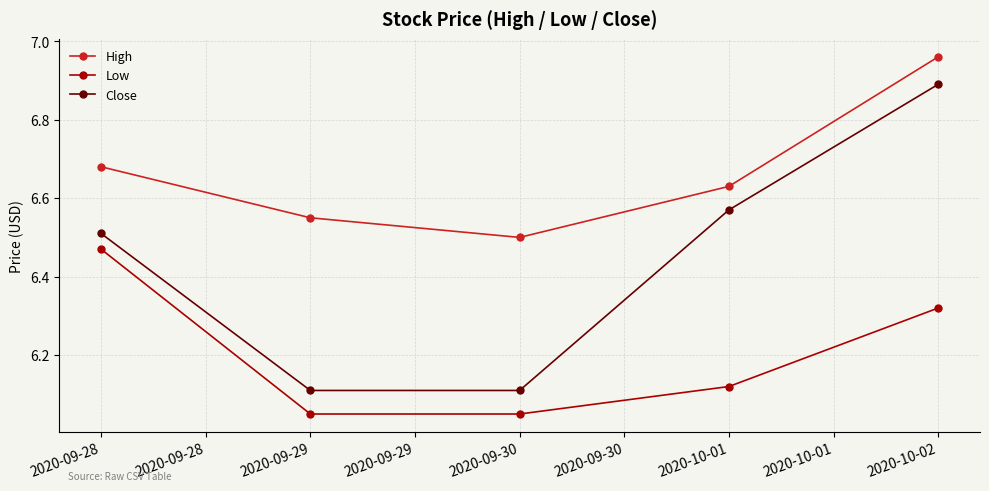

What is the difference between the maximum and second lowest values in the Low series?

0.4